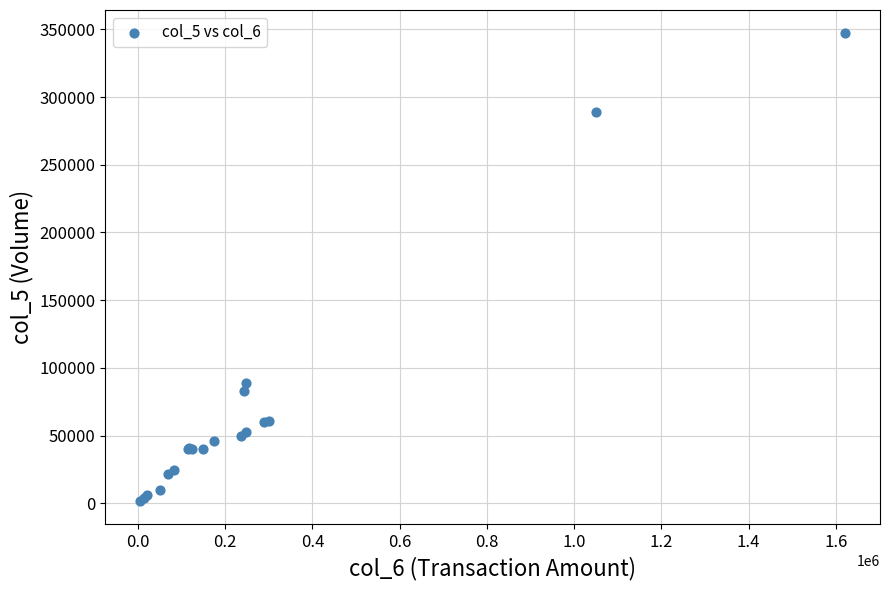

What Y value in the scatter plot is closest to 174500?

89000